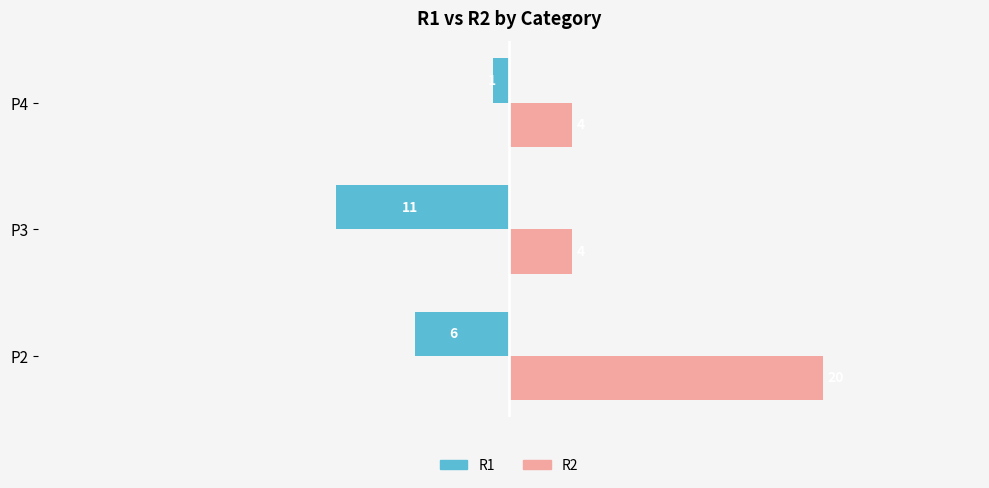

Which series has the widest spread of values?

R2